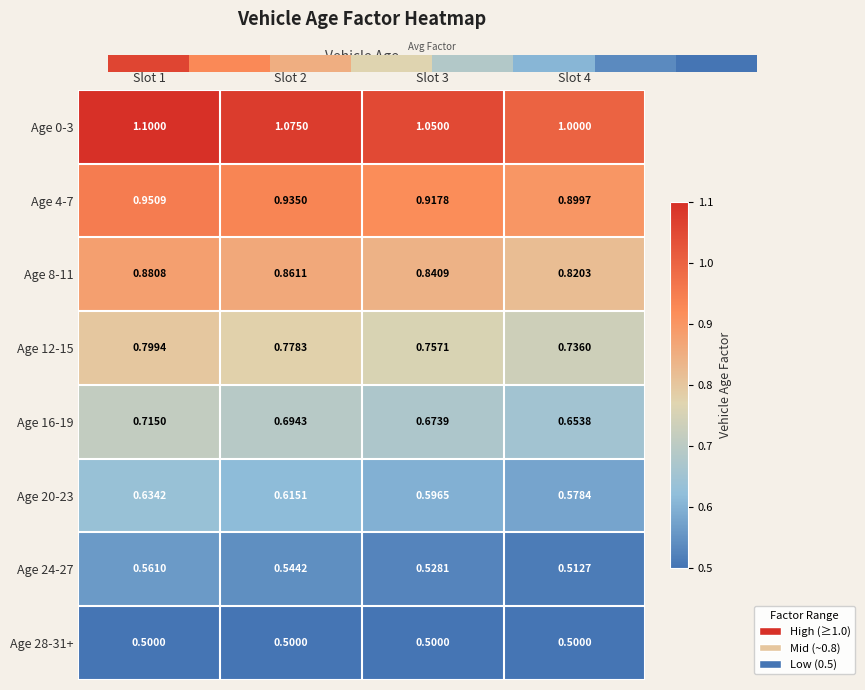

Which series has the largest range (max minus min)?

Age 0-3